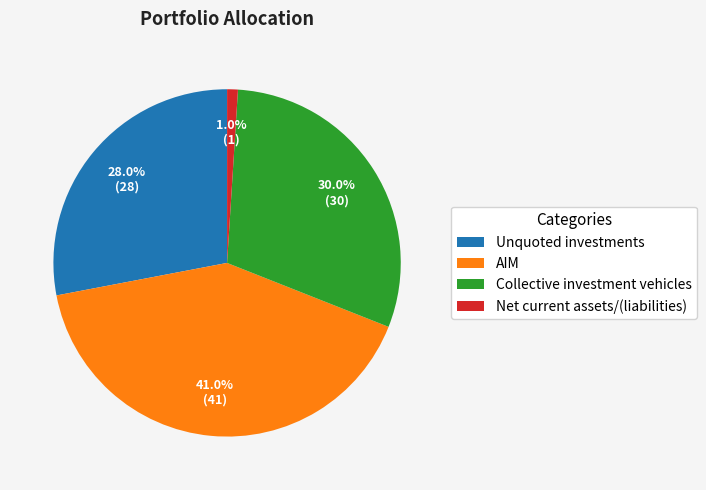

The Net current assets/(liabilities) slice represents 1% of the pie. True or false?

True